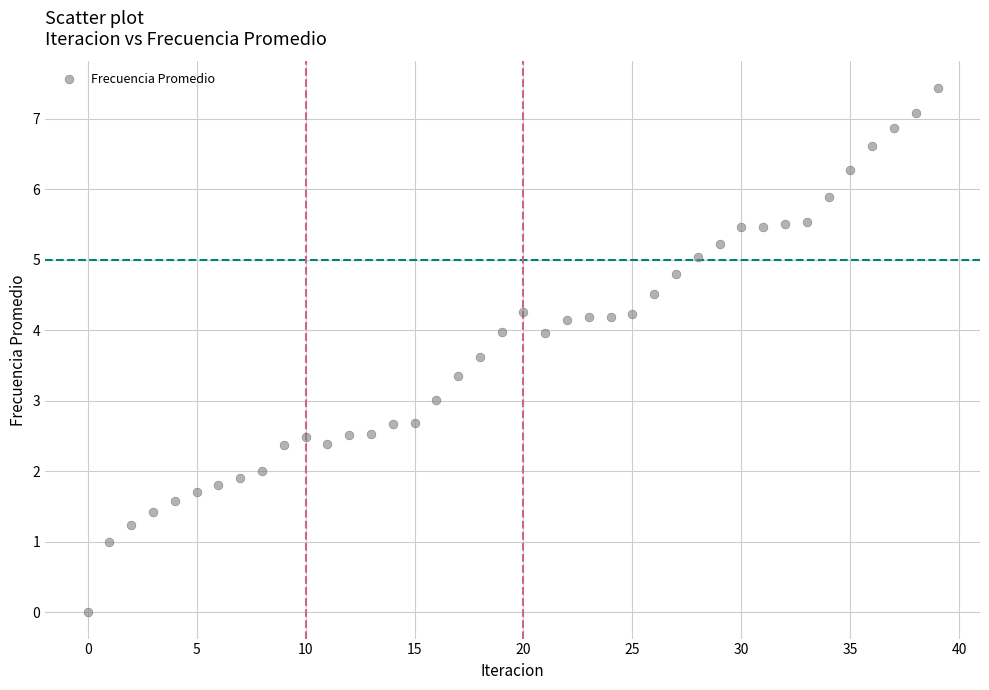

What is the range of Y values (max minus min)?

7.4